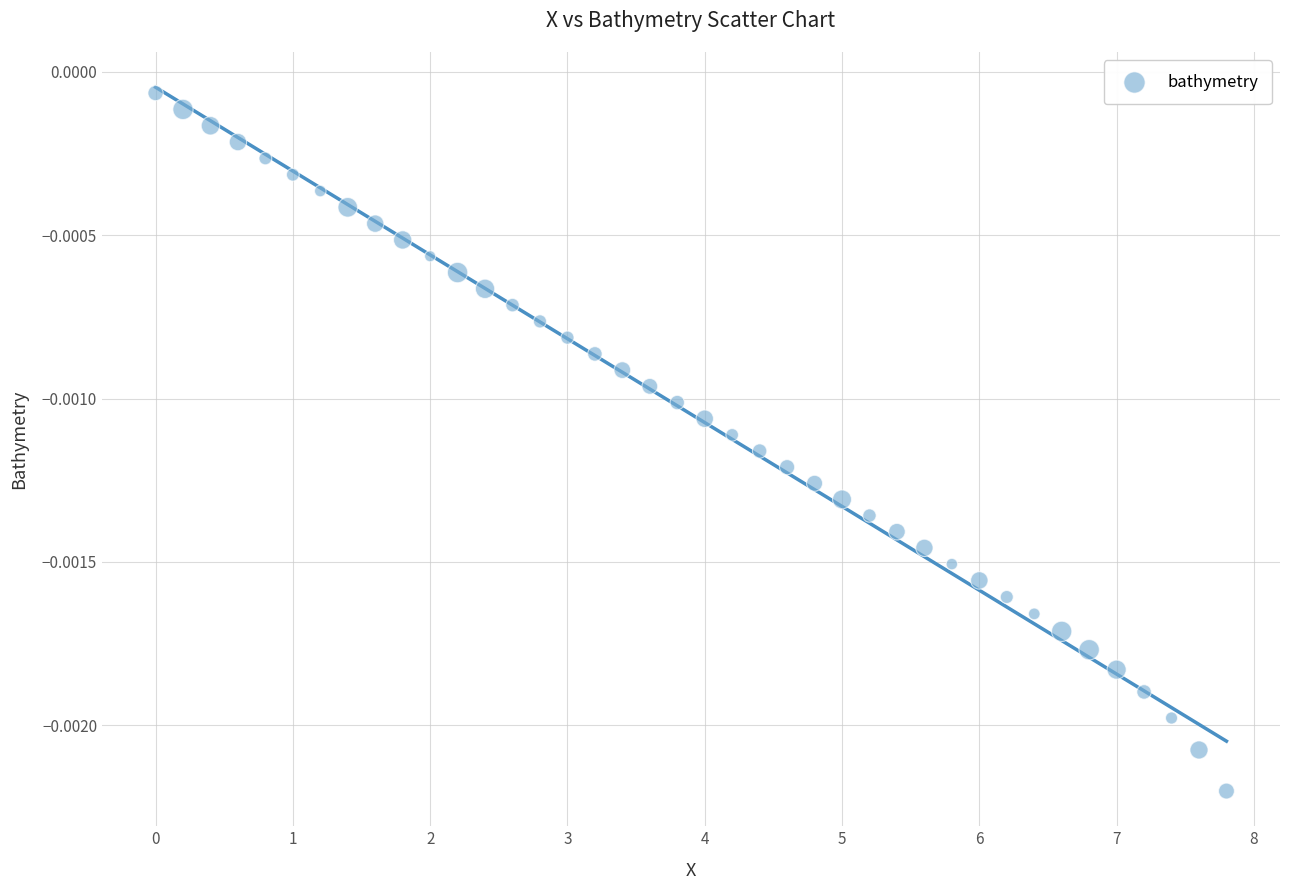

What is the range of X values (max minus min)?

7.8